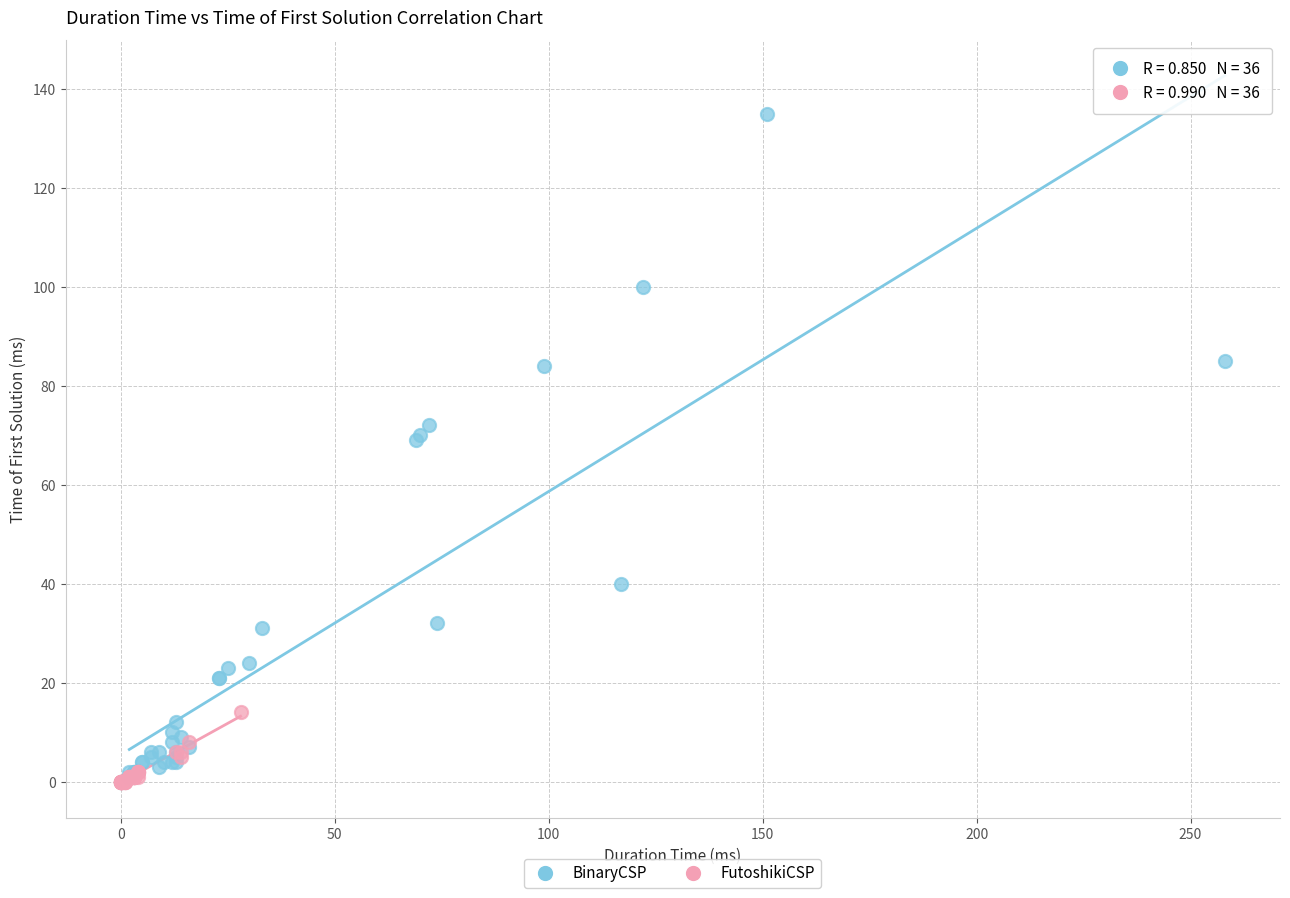

Which series contains the highest Y value?

BinaryCSP